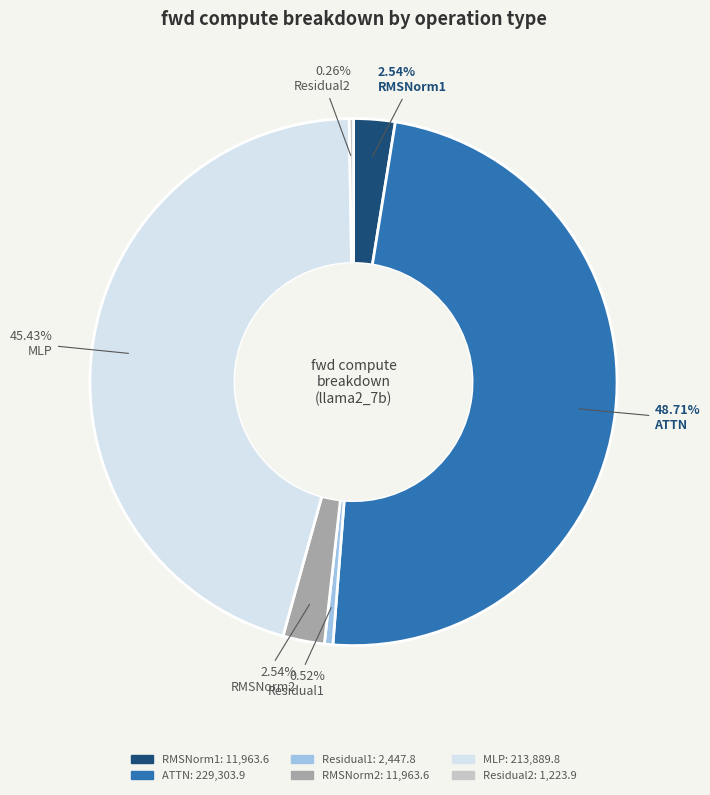

Combined, do Residual1 and MLP account for over 50%?

No